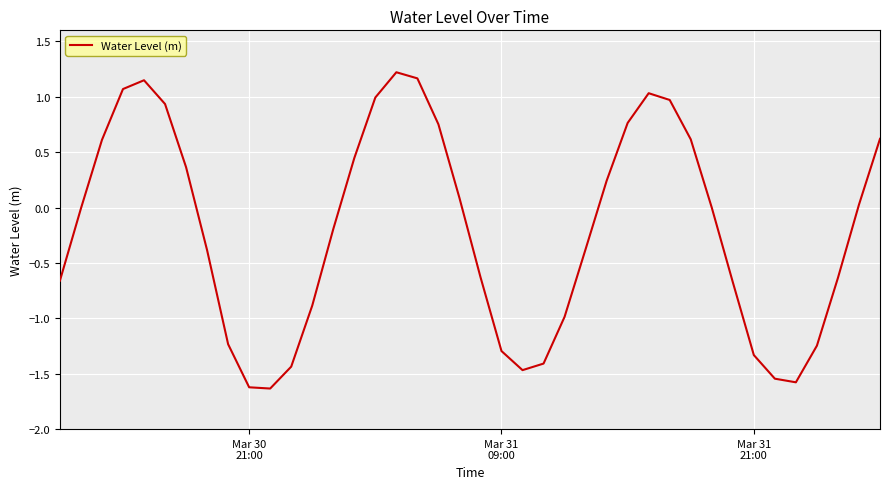

What is the greatest value displayed?

1.2